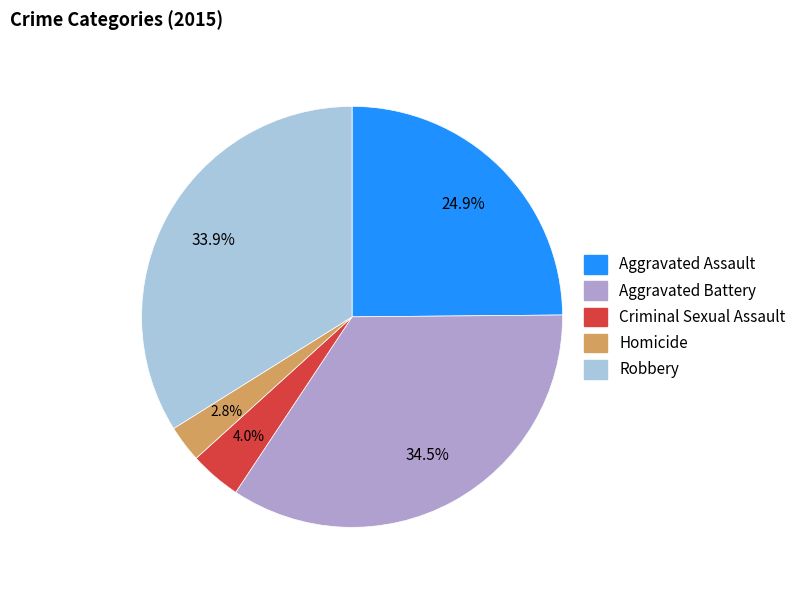

Is there any slice that represents more than half of the pie?

No